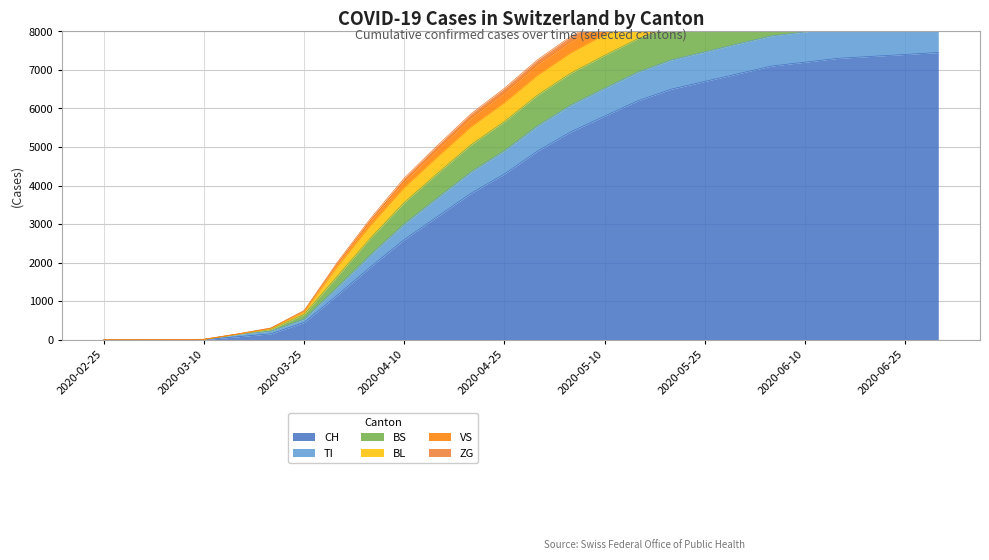

What is the maximum value for CH?

7450